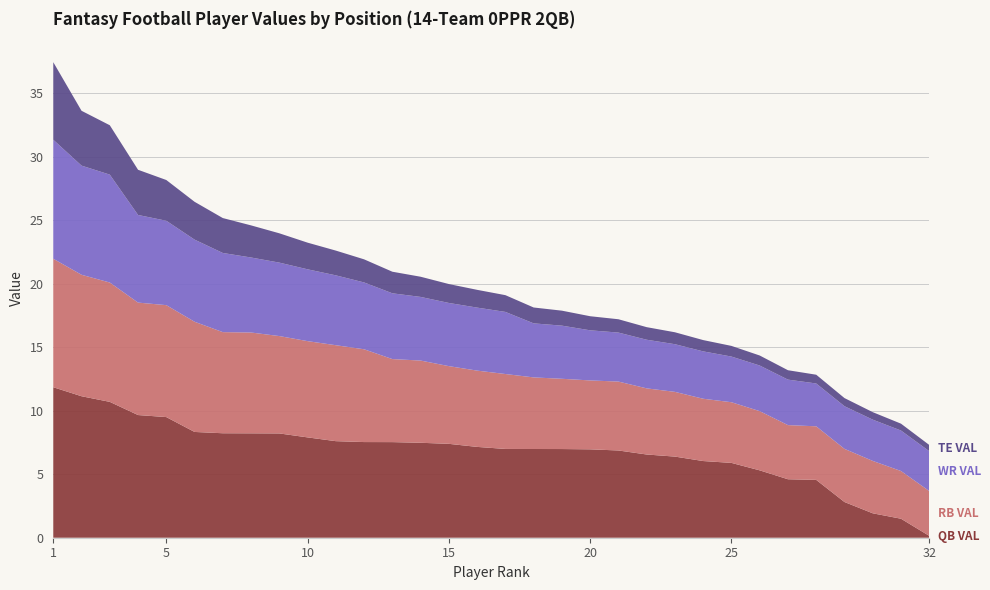

Reading left to right, transcribe all the data shown in this chart.

QB VAL: 1=11.9	2=11.1	3=10.7	4=9.7	5=9.5	6=8.3	7=8.2	8=8.2	9=8.2	10=7.9	11=7.6	12=7.5	13=7.5	14=7.5	15=7.4	16=7.2	17=7.0	18=7.0	19=7.0	20=7.0	21=6.9	22=6.6	23=6.4	24=6.0	25=5.9	26=5.3	27=4.6	28=4.6	29=2.8	30=1.9	31=1.5	32=0.1
RB VAL: 1=10.1	2=9.6	3=9.4	4=8.9	5=8.8	6=8.7	7=8.0	8=7.9	9=7.7	10=7.6	11=7.6	12=7.3	13=6.5	14=6.5	15=6.1	16=6.0	17=5.9	18=5.6	19=5.5	20=5.4	21=5.4	22=5.2	23=5.1	24=4.9	25=4.8	26=4.7	27=4.3	28=4.2	29=4.2	30=4.1	31=3.8	32=3.5
WR VAL: 1=9.4	2=8.6	3=8.5	4=6.9	5=6.6	6=6.5	7=6.2	8=5.9	9=5.8	10=5.7	11=5.5	12=5.3	13=5.2	14=5.0	15=5.0	16=5.0	17=4.9	18=4.3	19=4.2	20=3.9	21=3.9	22=3.8	23=3.8	24=3.7	25=3.6	26=3.6	27=3.6	28=3.4	29=3.4	30=3.3	31=3.2	32=3.1
TE VAL: 1=6.1	2=4.3	3=3.9	4=3.6	5=3.2	6=3.0	7=2.8	8=2.5	9=2.3	10=2.1	11=1.9	12=1.8	13=1.7	14=1.6	15=1.5	16=1.4	17=1.3	18=1.2	19=1.2	20=1.1	21=1.1	22=1.0	23=0.9	24=0.9	25=0.8	26=0.8	27=0.7	28=0.7	29=0.6	30=0.6	31=0.5	32=0.5